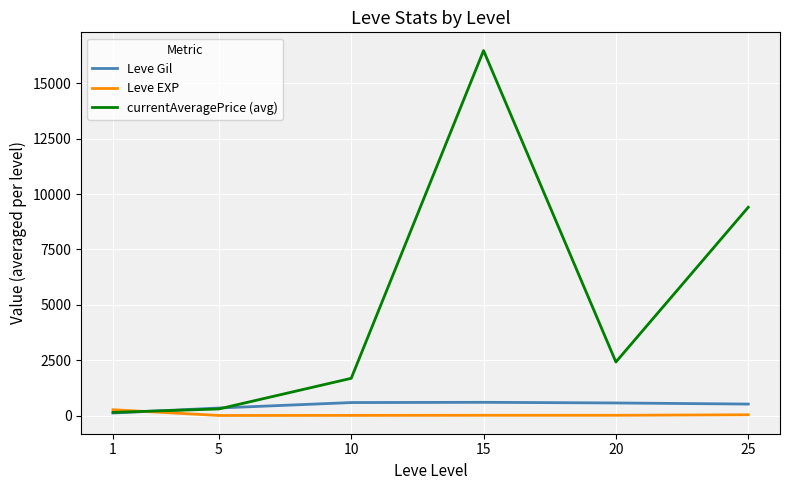

Rank the series at 15 from highest to lowest value.

currentAveragePrice (avg), Leve Gil, Leve EXP